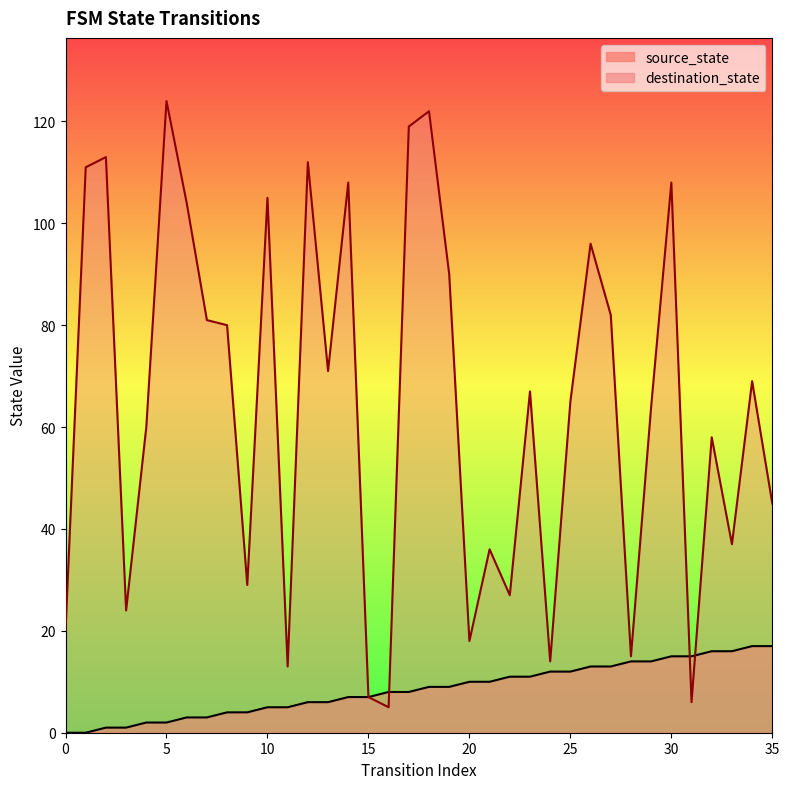

How many values in source_state are above zero?

34